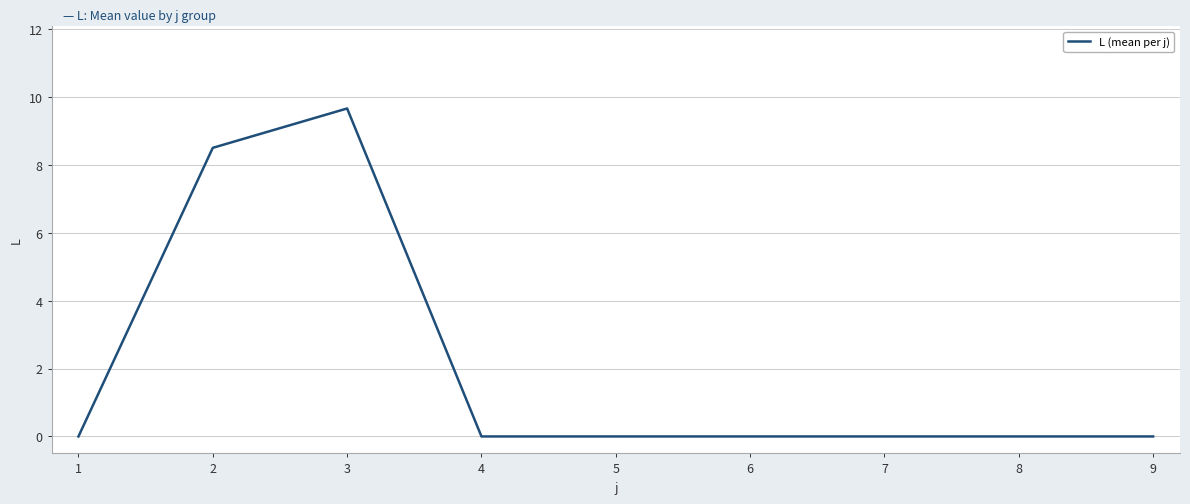

What is the difference between the maximum and minimum values?

9.7